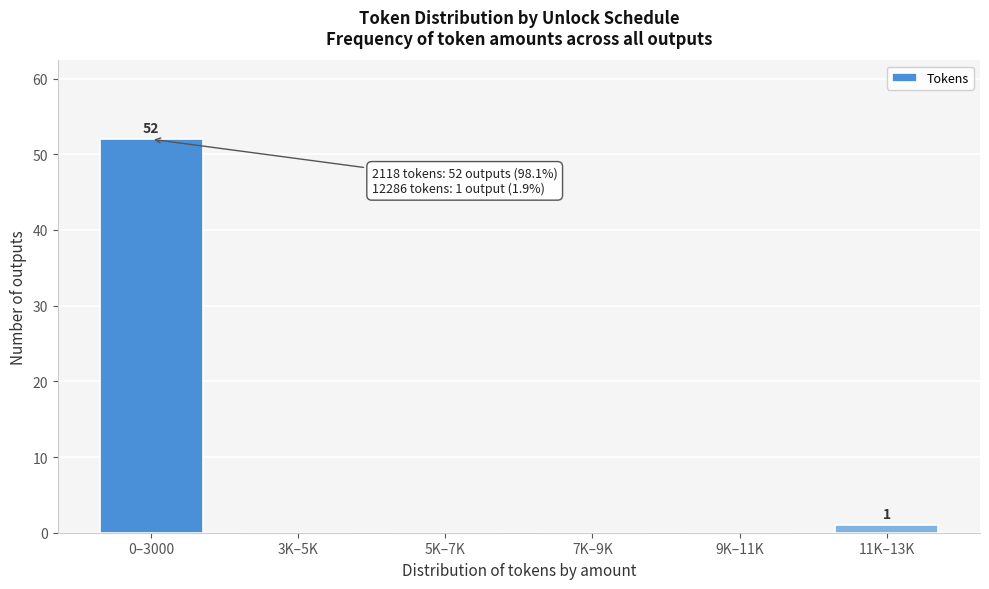

Reading left to right, what are all the values shown in this chart?

0–3000=52	3K–5K=0	5K–7K=0	7K–9K=0	9K–11K=0	11K–13K=1